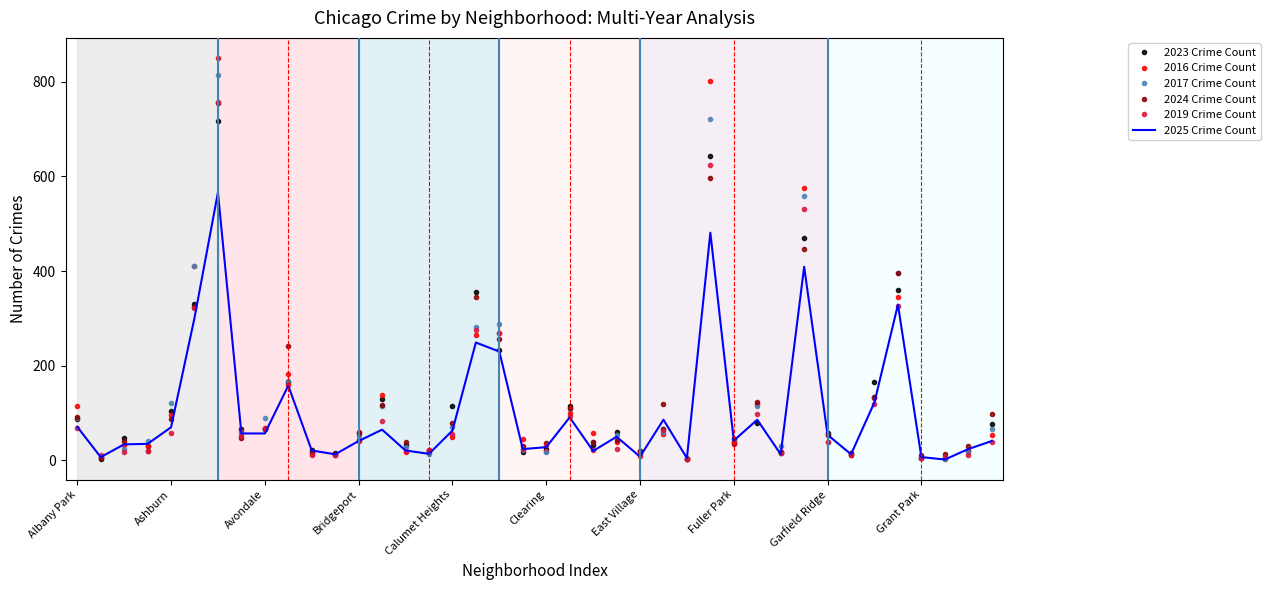

What is the maximum value for 2025 Crime Count?

566